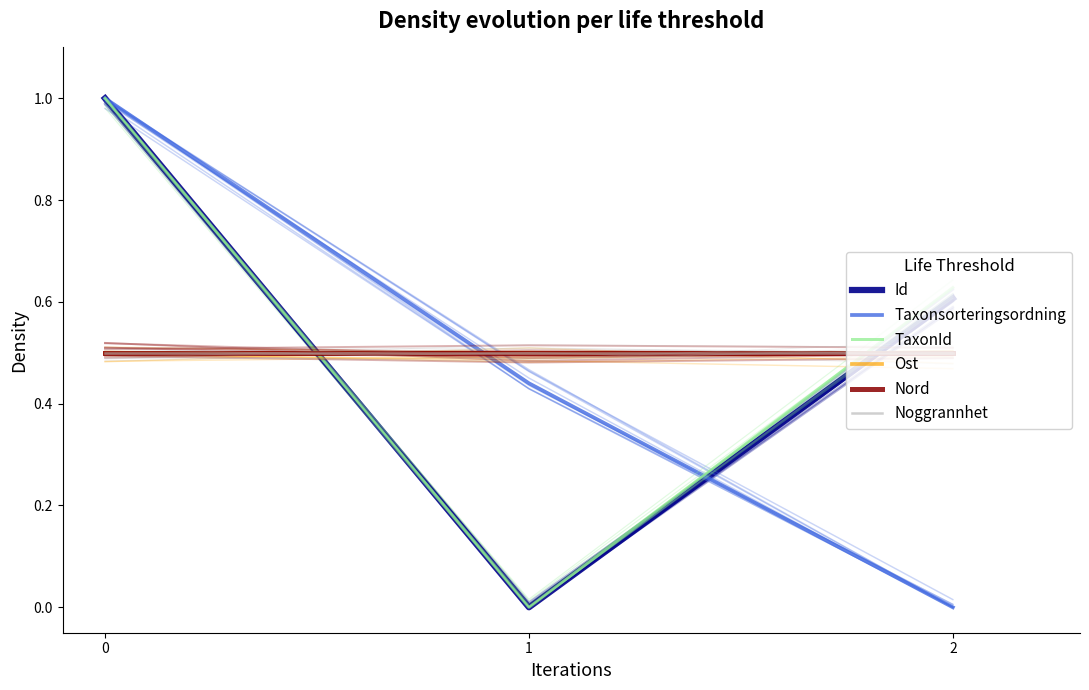

What is the highest value of the Nord series?

0.5